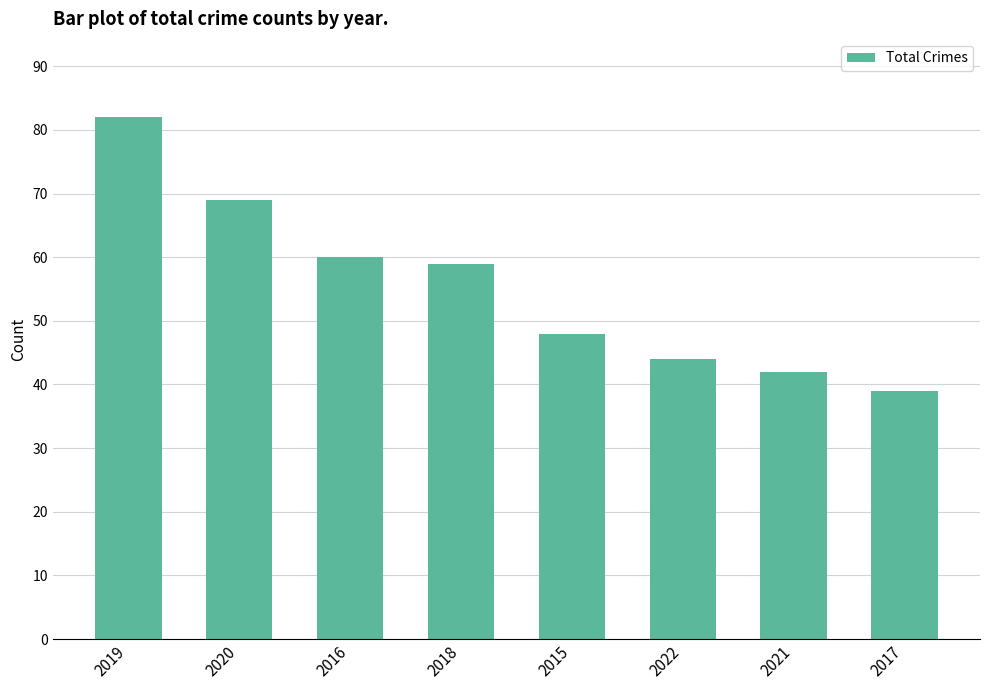

What is the difference between the maximum and minimum values?

43